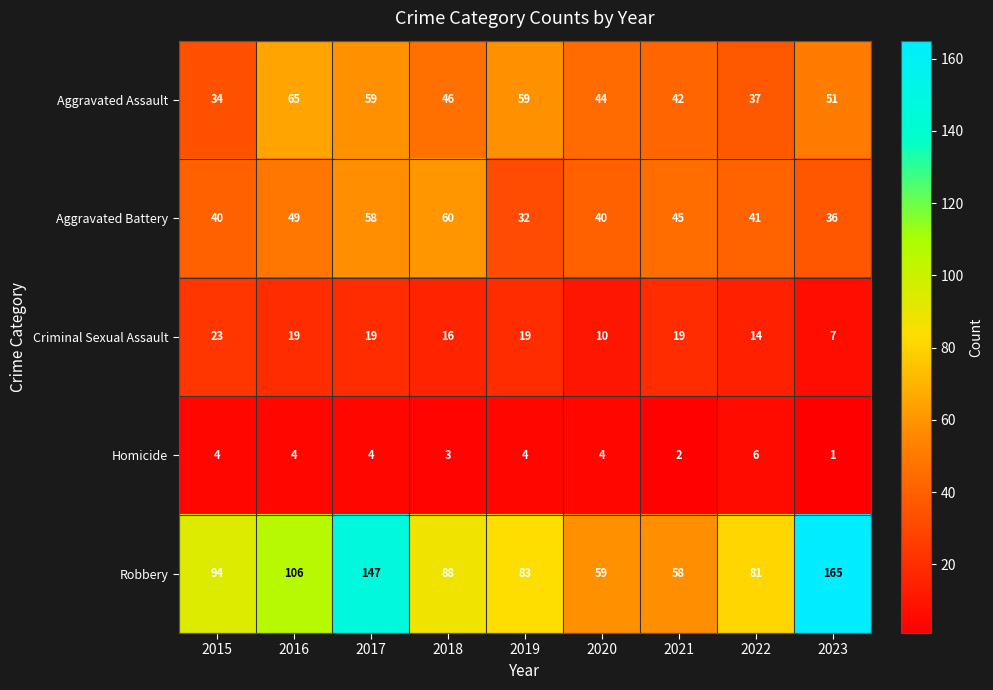

Is the value of Aggravated Assault at 2023 greater than the value of Homicide at 2021?

Yes